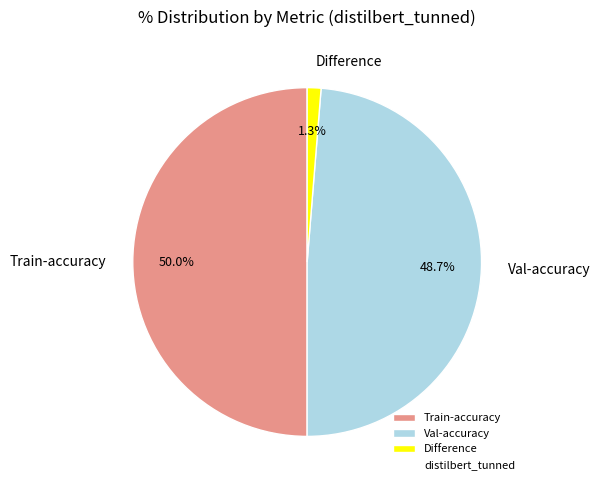

What percentage is NOT represented by Val-accuracy?

51.3%